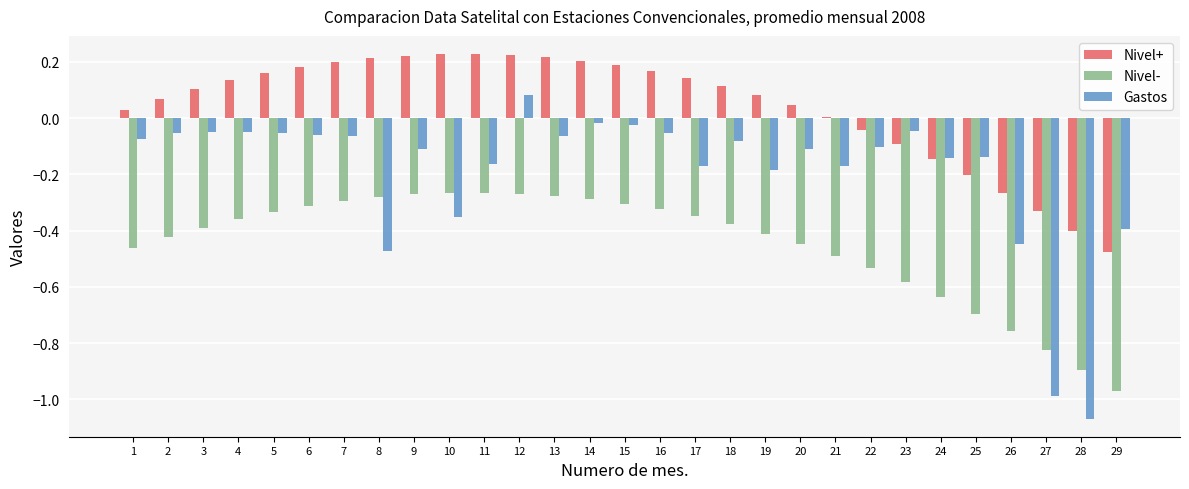

How many data points does each series have?

29